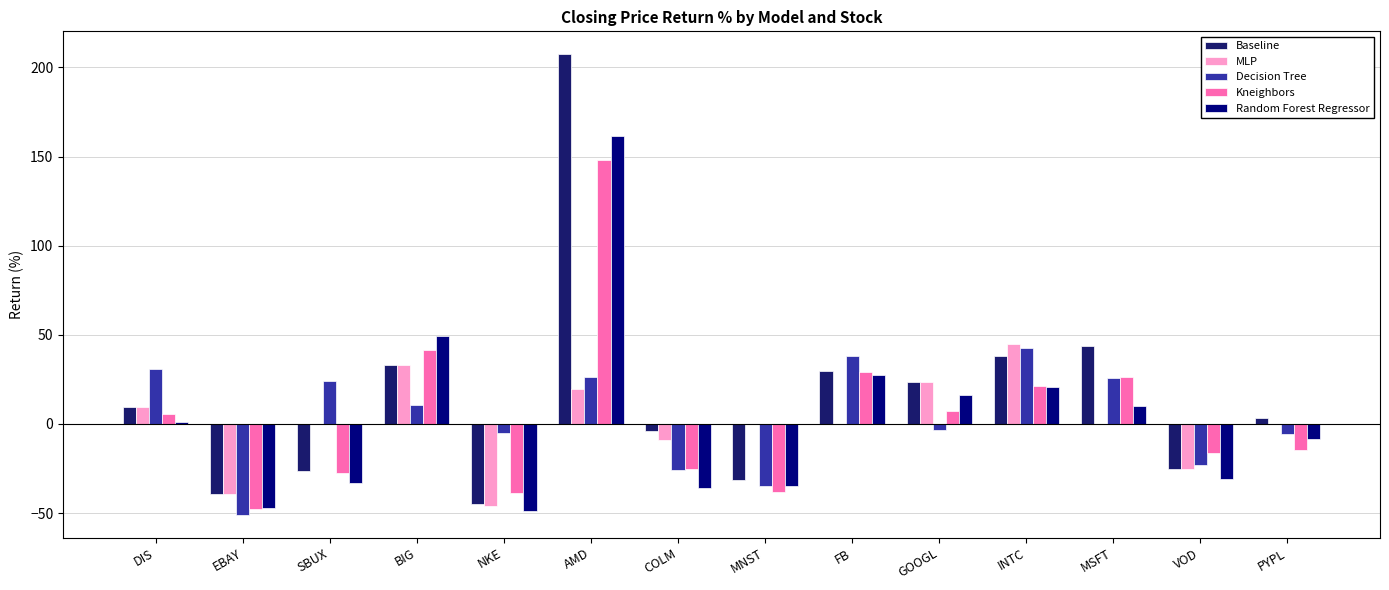

True or false: Kneighbors has a value of -25.2 at COLM.

True